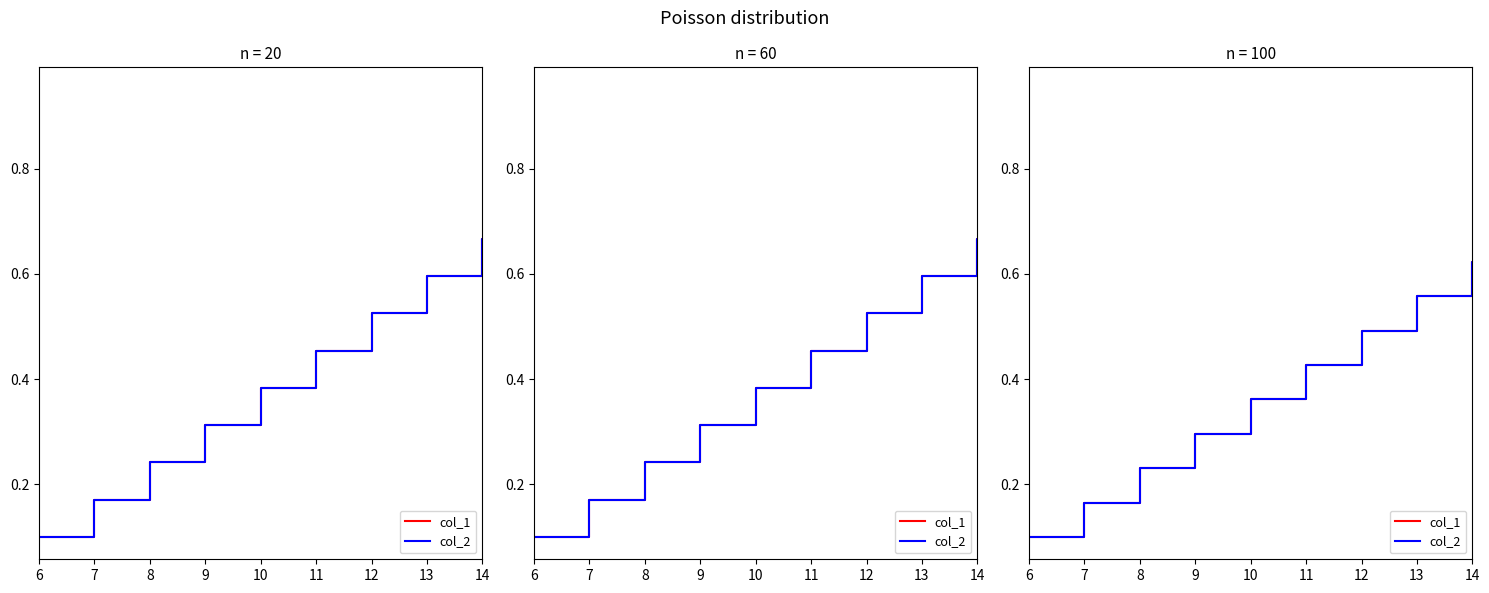

What is the smallest value displayed?

0.1